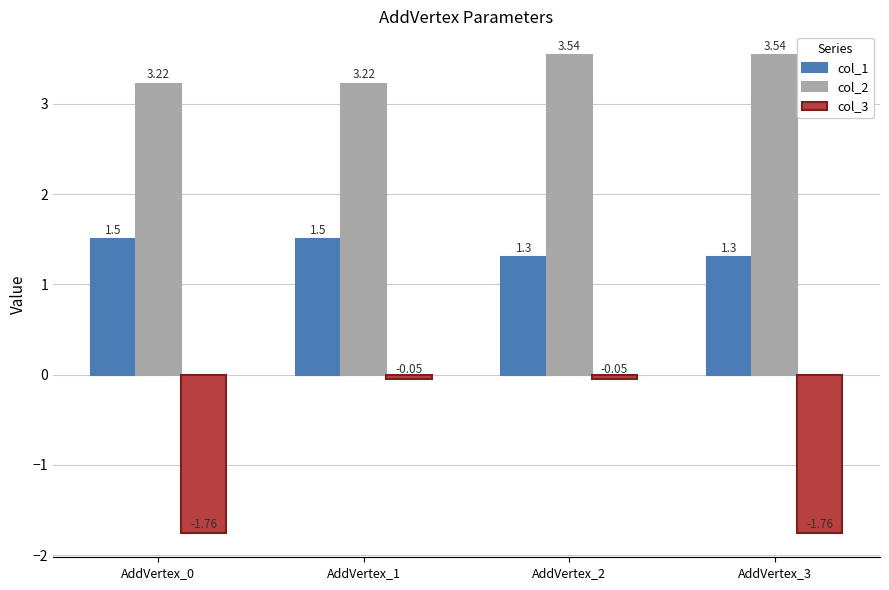

True or false: col_1 has a value of 1.3 at AddVertex_2.

True